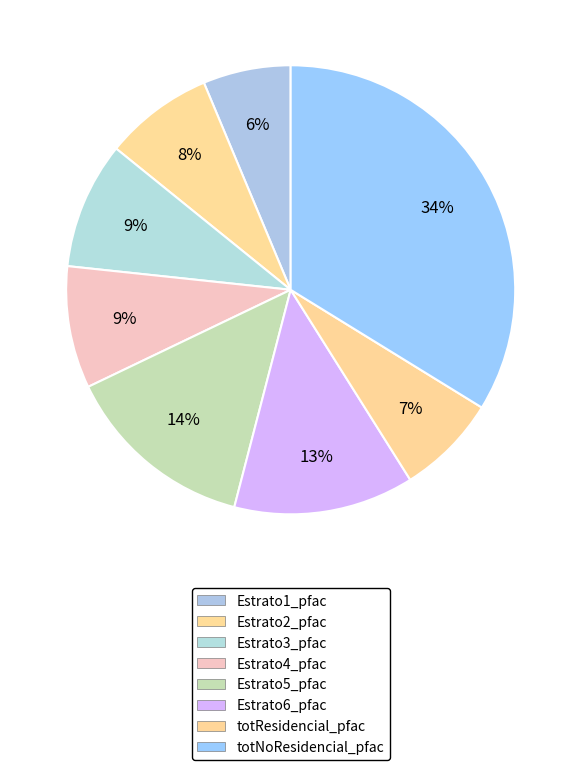

Is the sum of Estrato4_pfac and Estrato6_pfac greater than half?

No